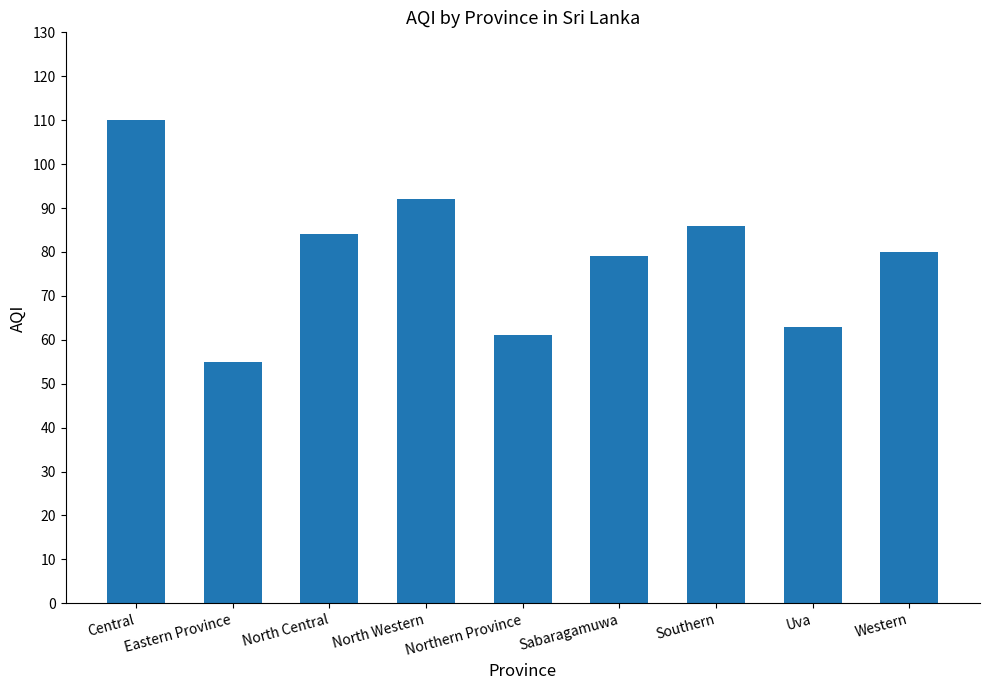

What is the smallest value displayed?

55